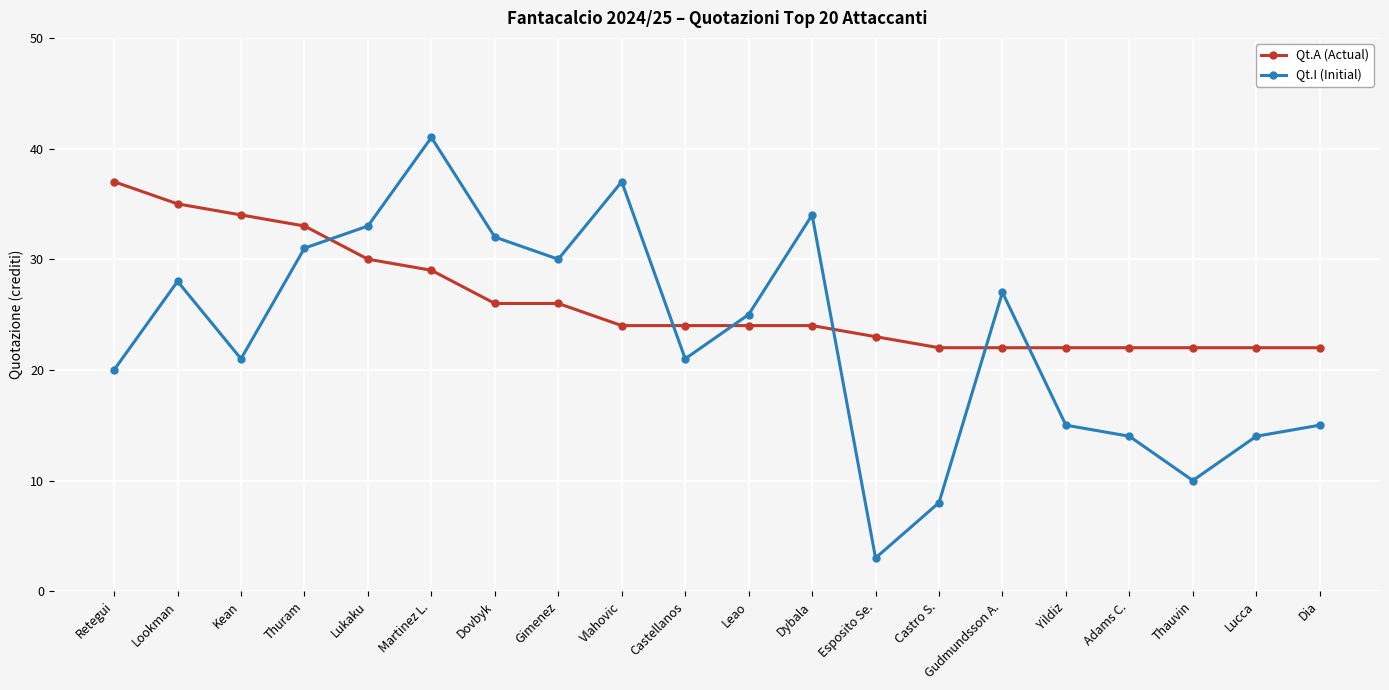

At which category does the chart reach its minimum across all series?

Esposito Se.